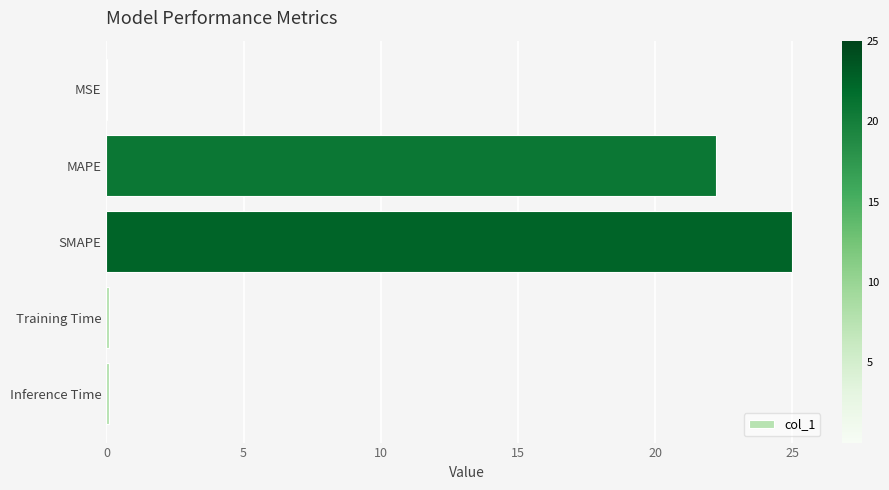

What is the sum of all values?

47.4